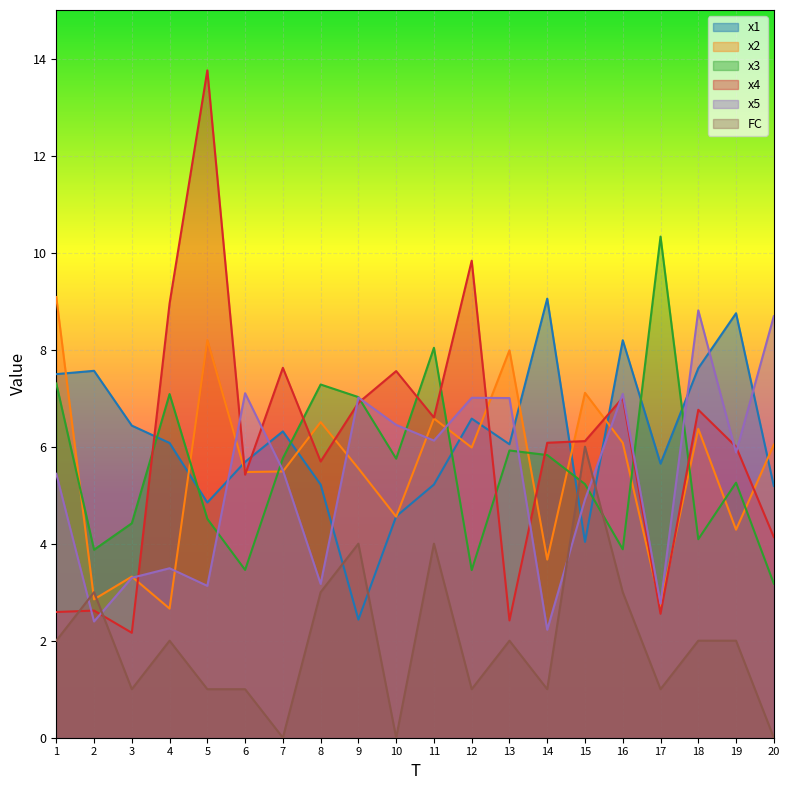

What is the sum of all FC values?

39.0